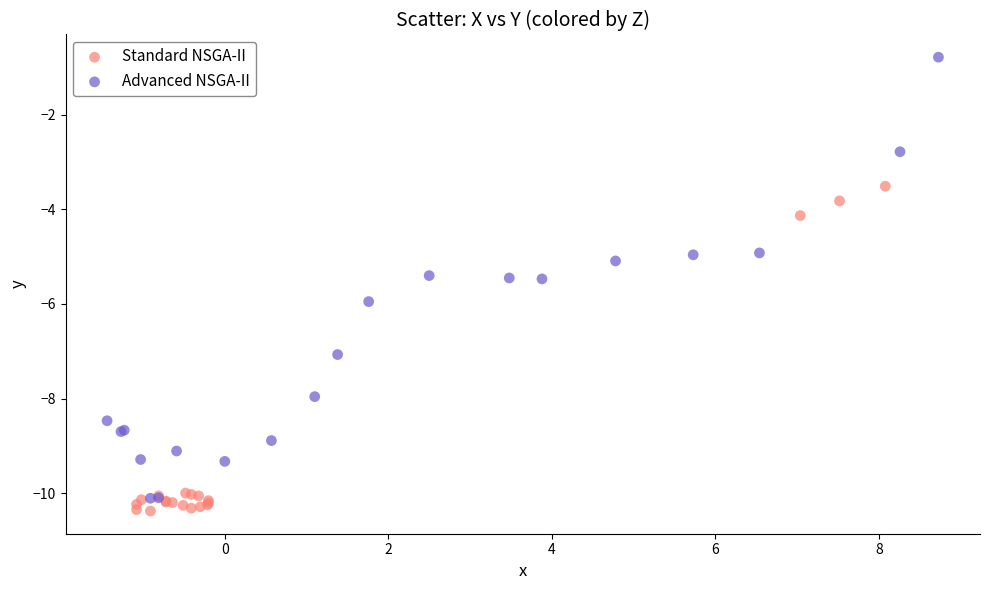

What are all the series names shown in the legend?

Standard NSGA-II, Advanced NSGA-II